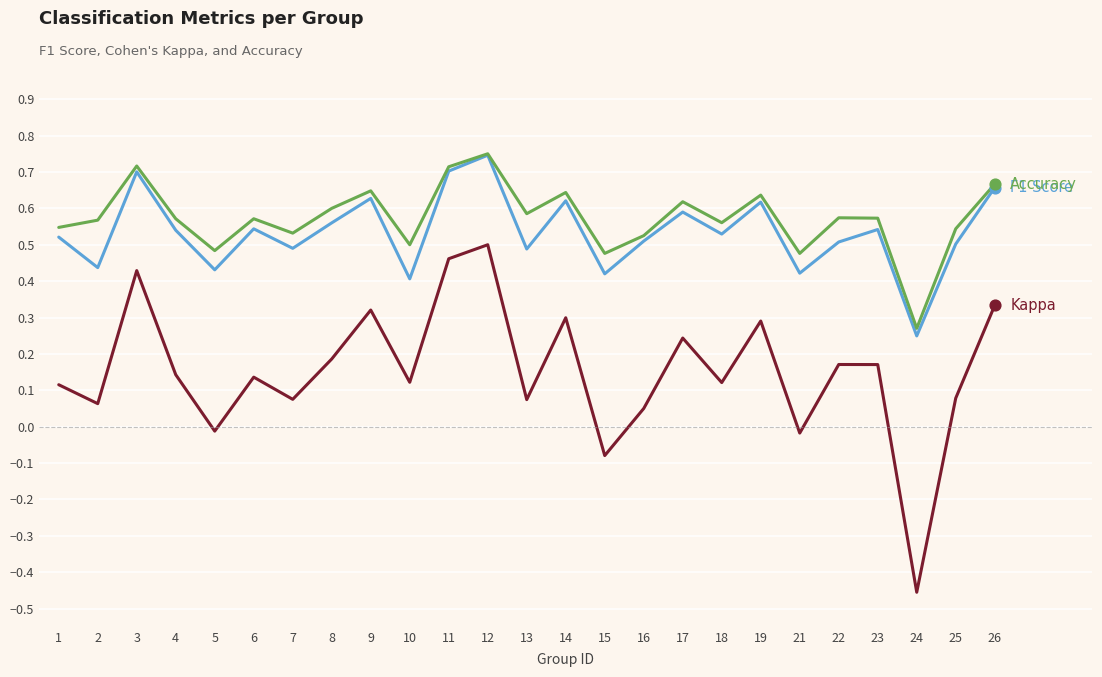

At which category is the sum across all series the highest?

12